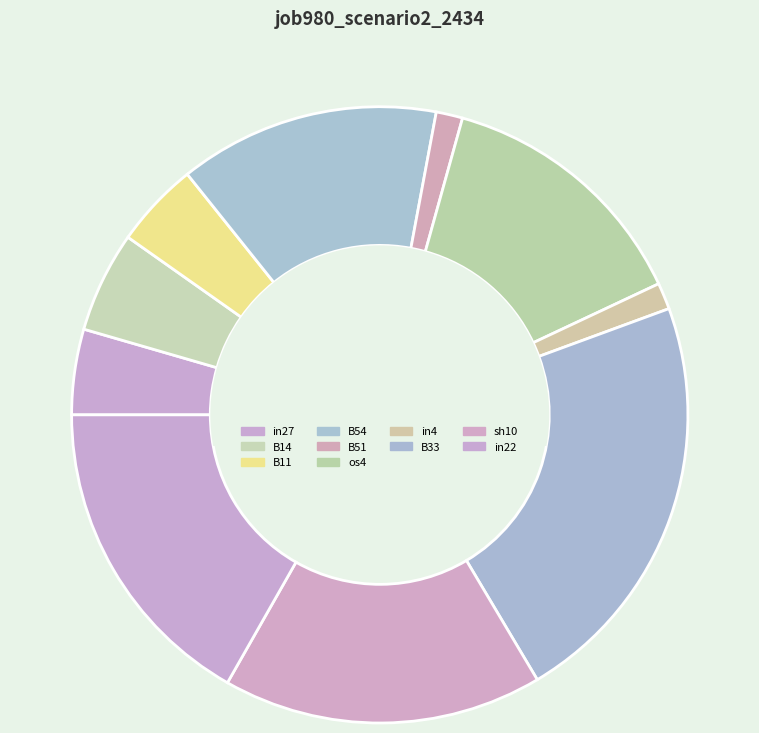

How many segments does this pie chart have?

10